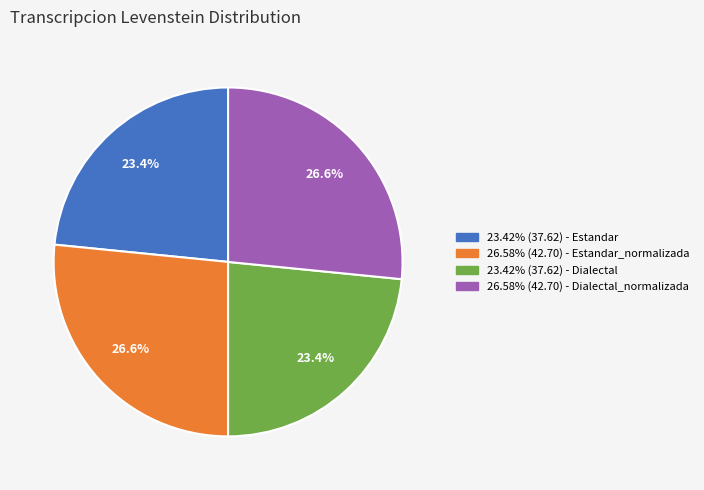

Is there any slice that represents more than half of the pie?

No